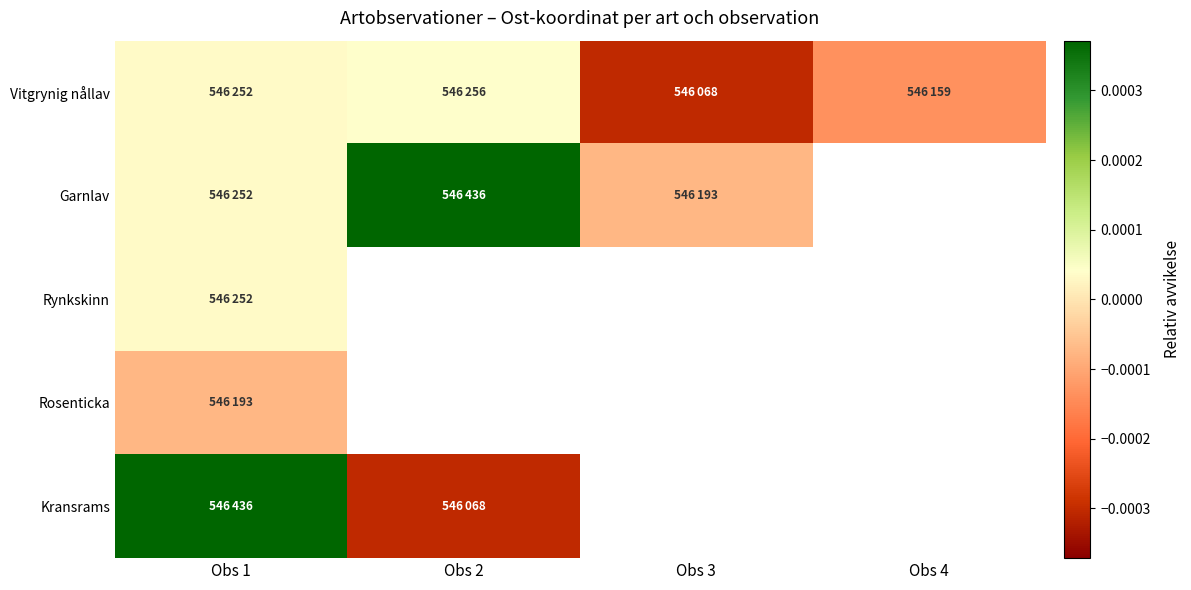

Between Obs 1 and Obs 3, which series saw the biggest shift?

Vitgrynig nållav